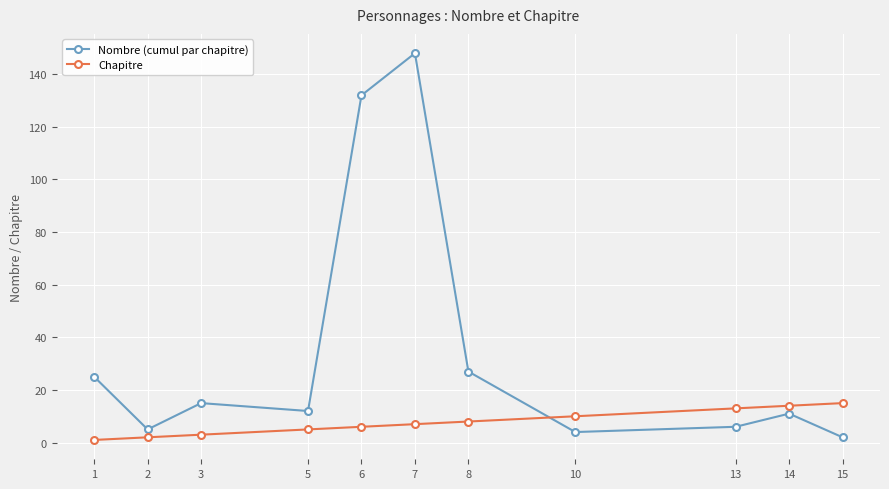

Reading left to right, list all the values displayed in this chart.

Nombre (cumul par chapitre): 1=25	2=5	3=15	5=12	6=132	7=148	8=27	10=4	13=6	14=11	15=2
Chapitre: 1=1	2=2	3=3	5=5	6=6	7=7	8=8	10=10	13=13	14=14	15=15